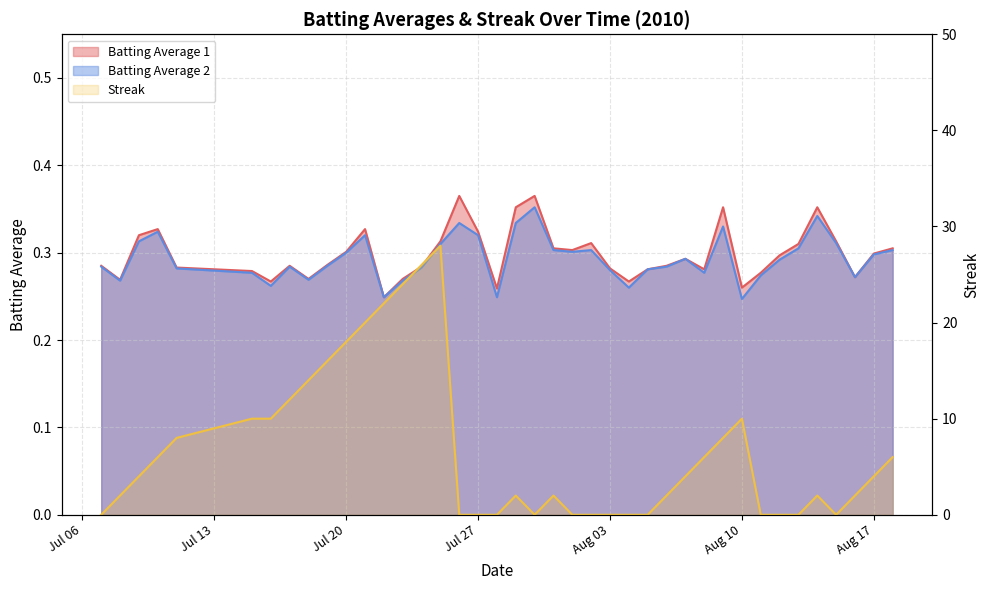

List the series in order of their peak value, highest first.

Streak, Batting Average 1, Batting Average 2